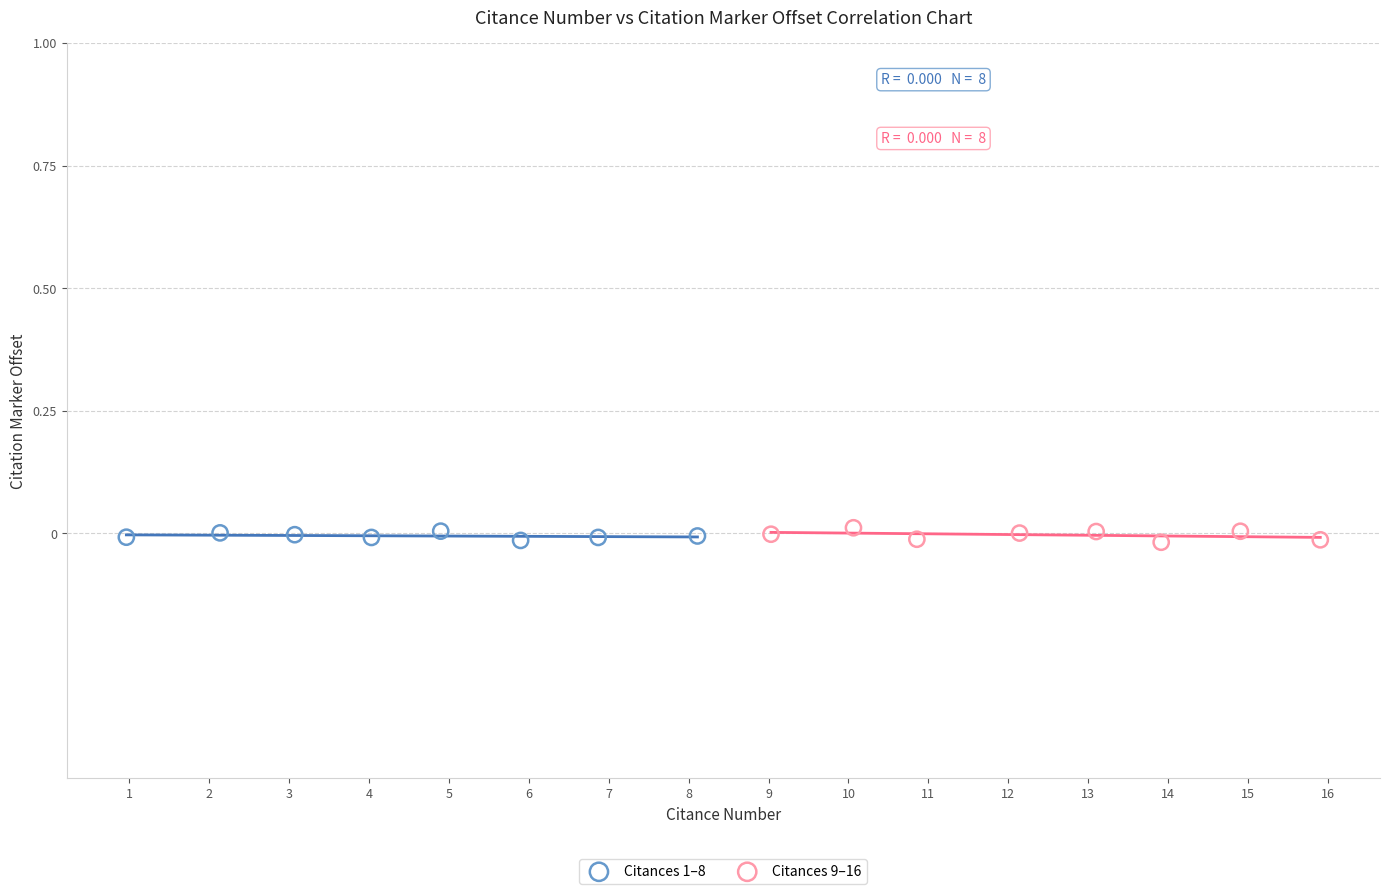

What are all the series names shown in the legend?

Citances 1–8, Citances 9–16